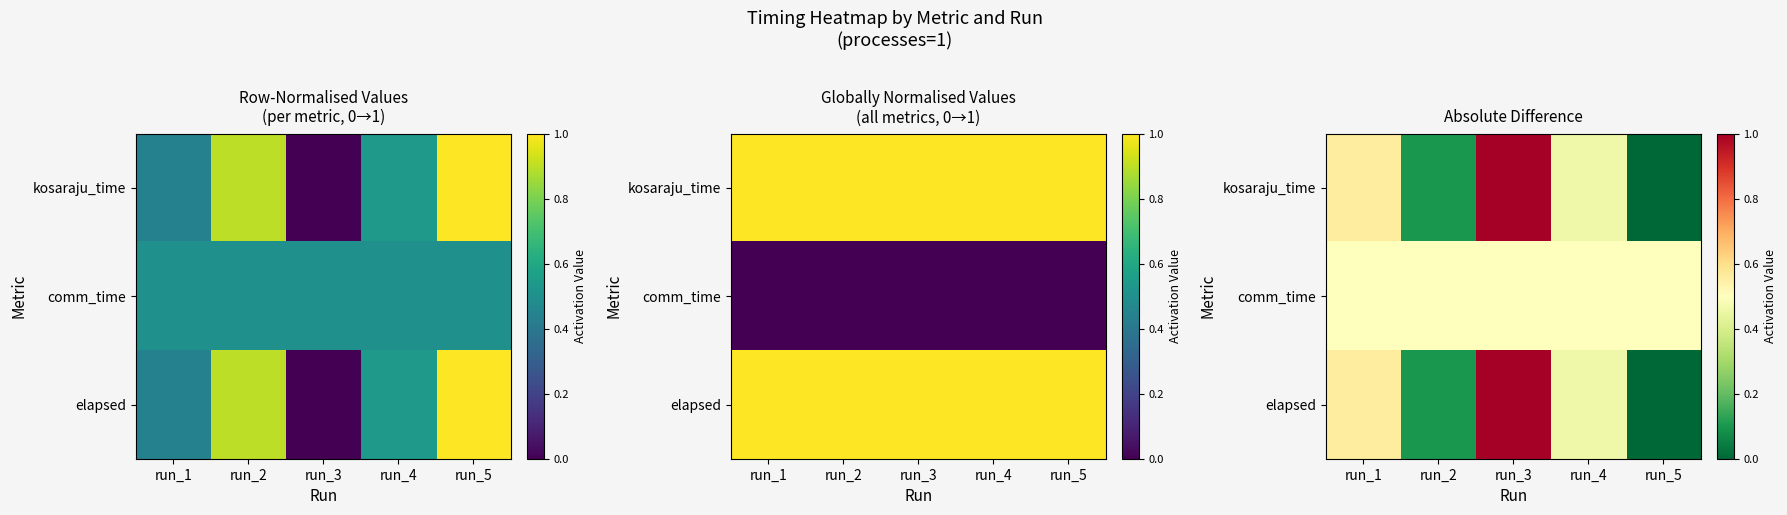

At which category is the sum across all series the highest?

run_3